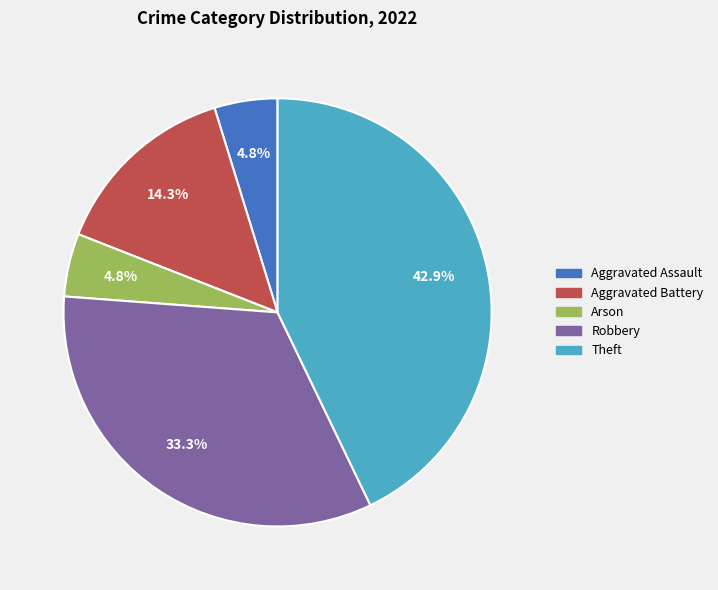

Is the sum of Aggravated Assault and Arson greater than half?

No